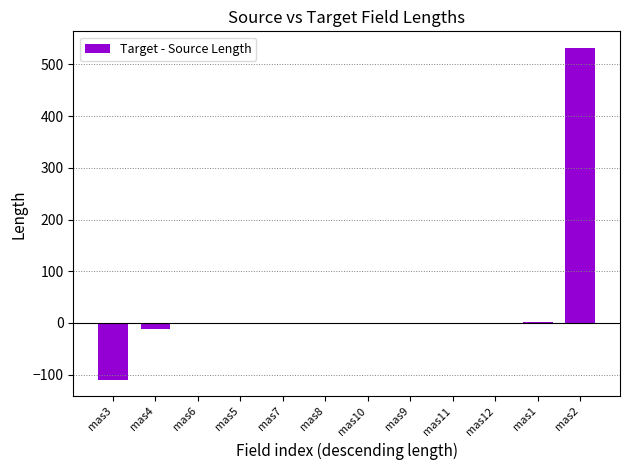

What is the sum of all values?

412